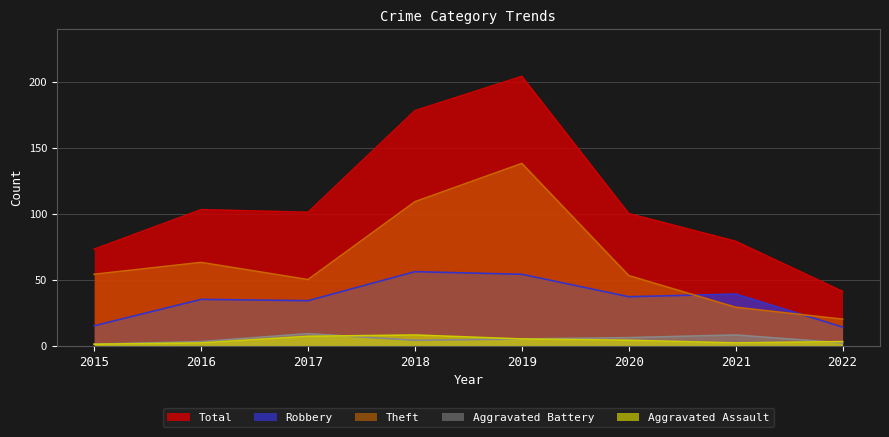

Is it true that Total equals 26 at 2015?

False